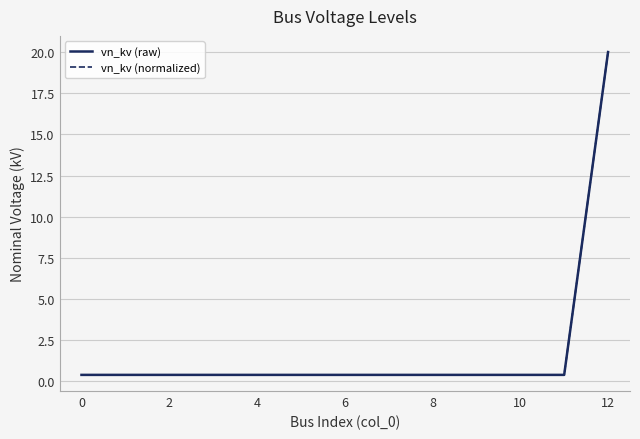

Does the chart have visible grid lines?

Yes